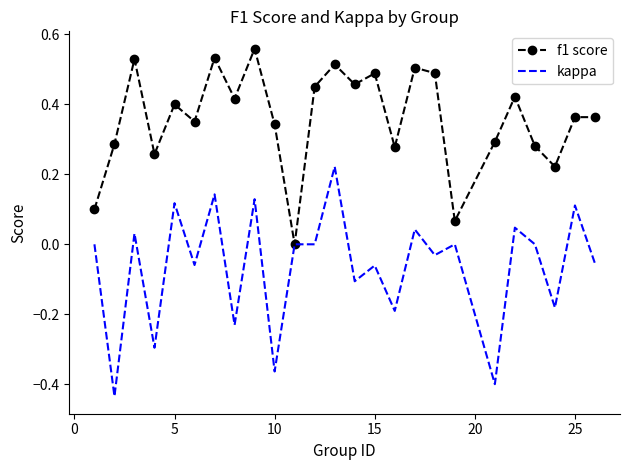

Which series has the largest total across all categories?

f1 score